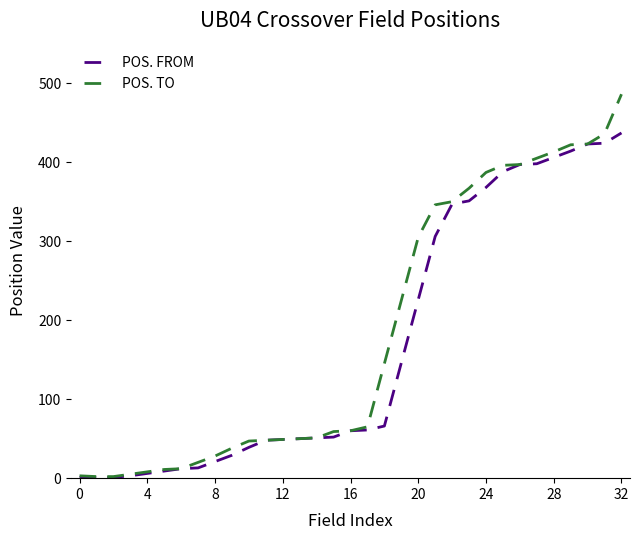

Which series has the widest spread of values?

POS. TO